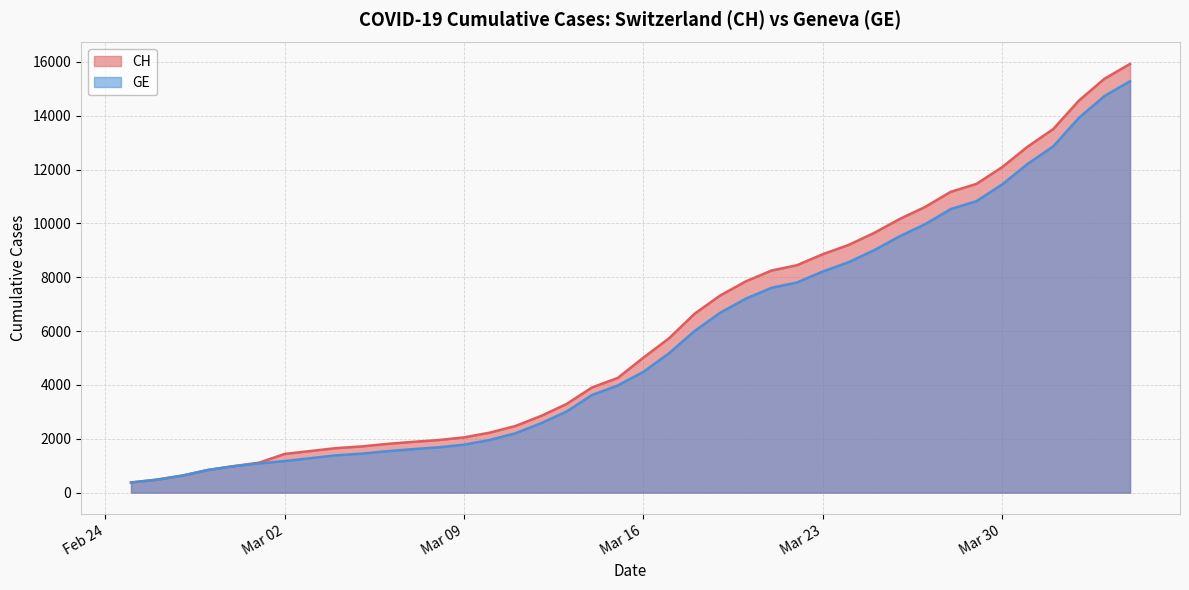

How many series are shown in this chart?

2